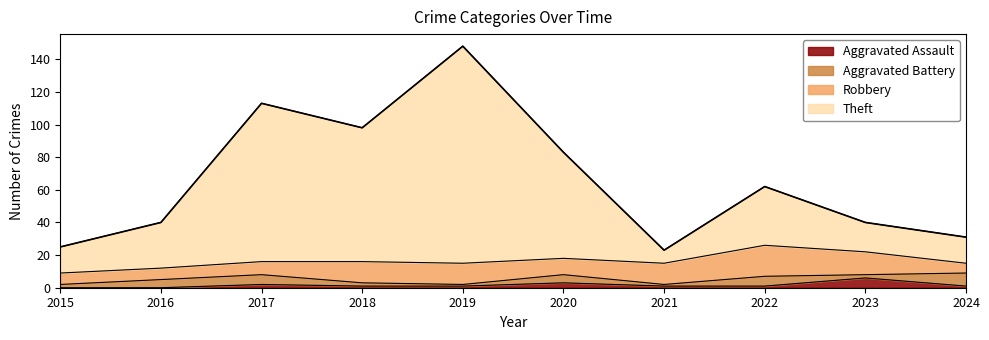

True or false: Aggravated Assault has a value of 0 at 2015.

True